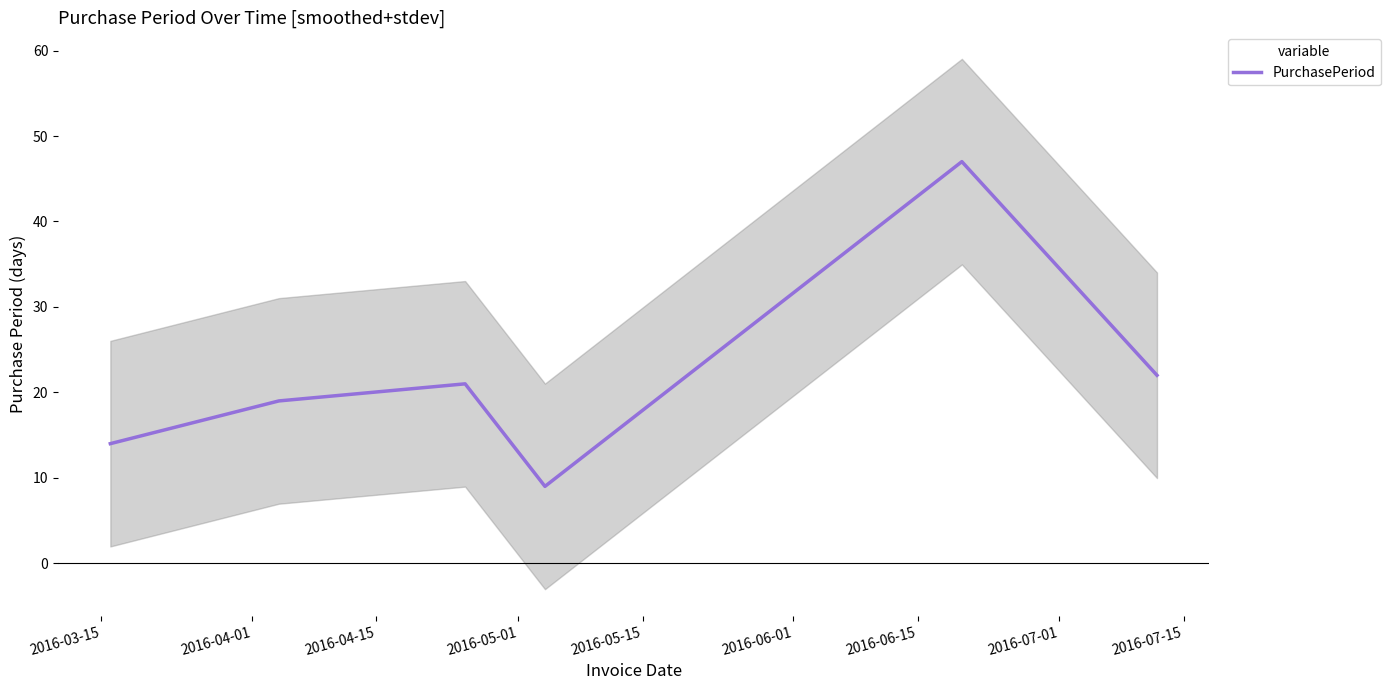

What is the difference between the maximum and minimum values?

38